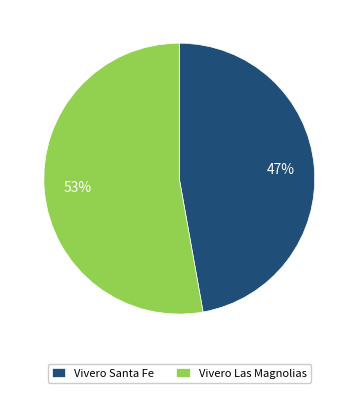

To the nearest percent, what portion does Vivero Santa Fe represent?

47%